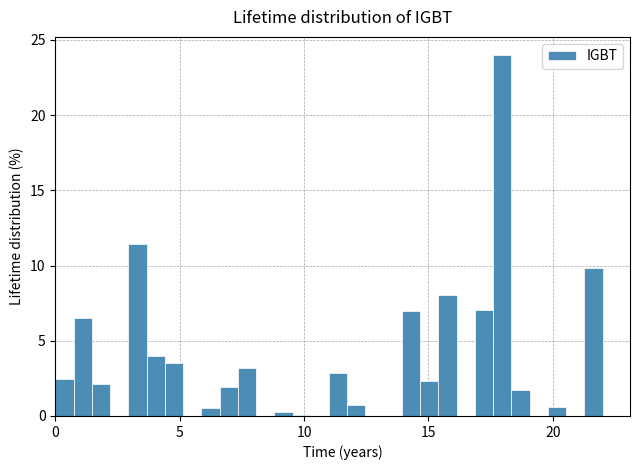

Read against the x-axis, roughly where is the centre of the tallest bar?

18.0